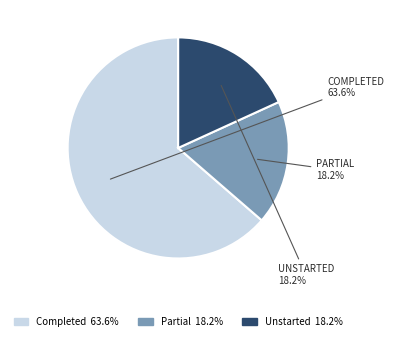

What is the ratio of the value at Completed 63.6% to the value at Partial 18.2%?

3.5